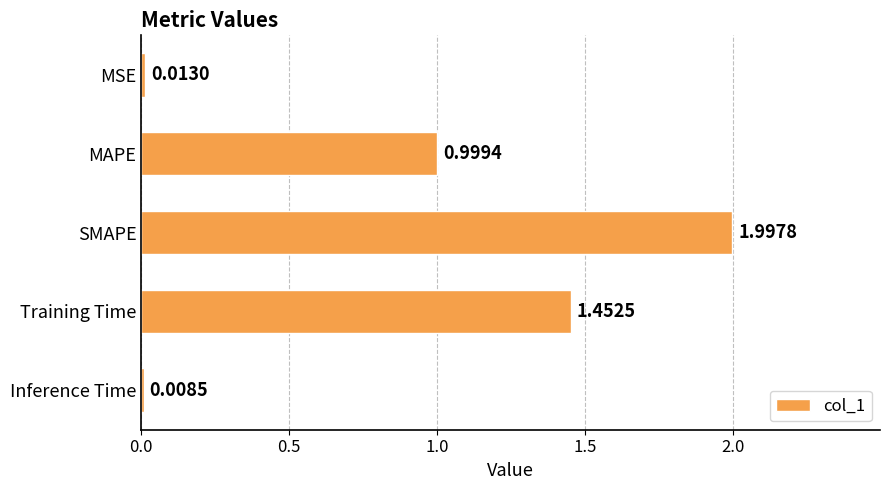

Which category has the highest value across all series?

SMAPE